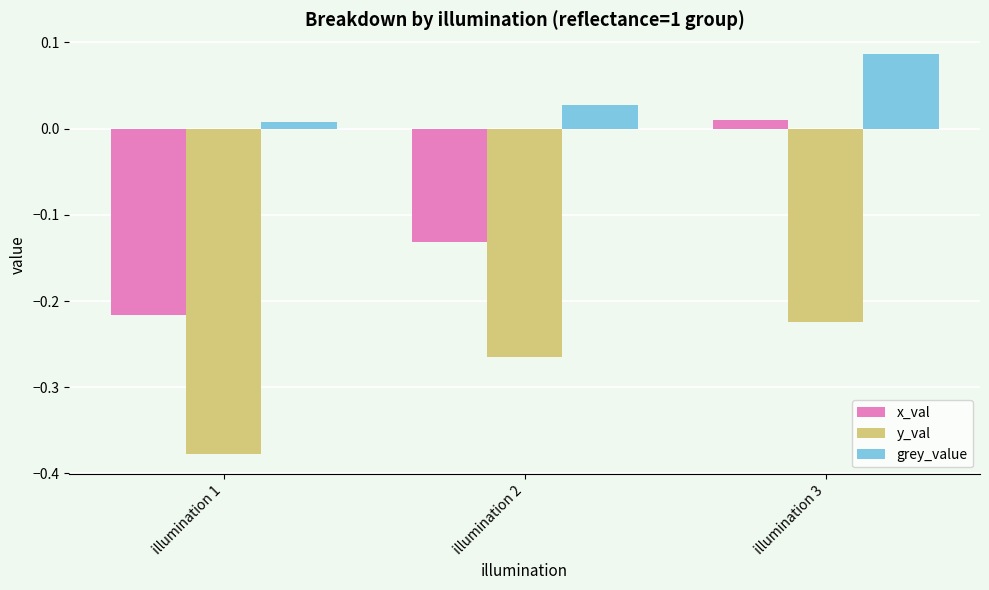

Where is y_val nearest to the value 0?

illumination 3